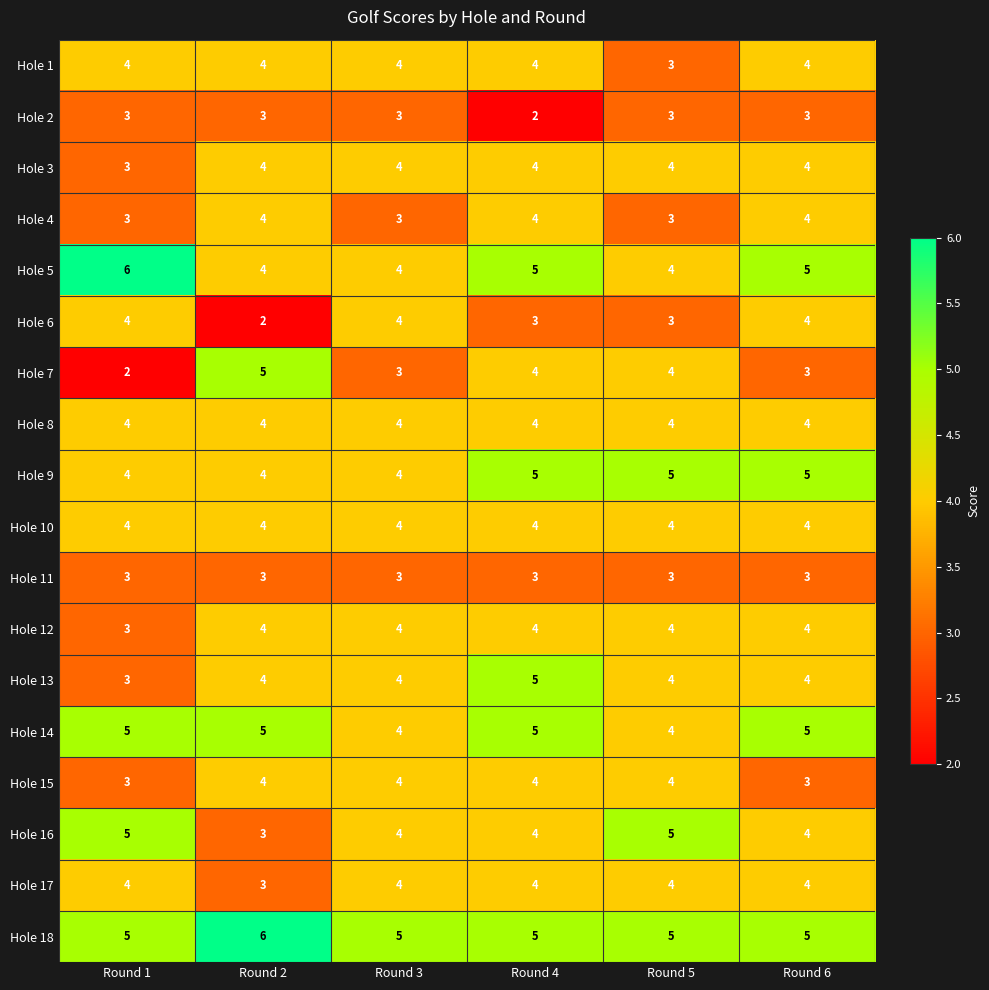

What is the highest value of the Hole 17 series?

4